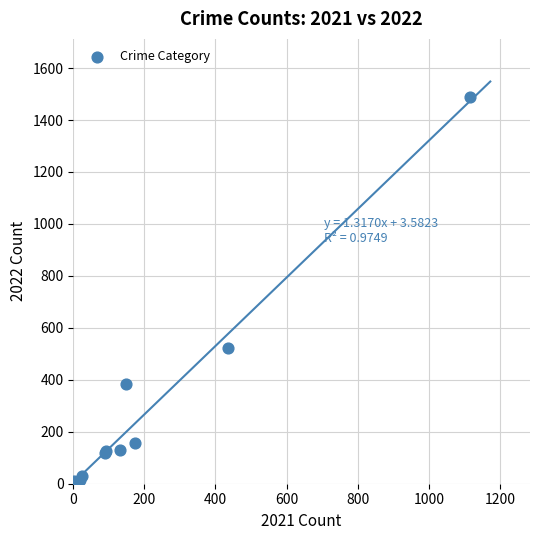

What Y value in the scatter plot is closest to 749?

523